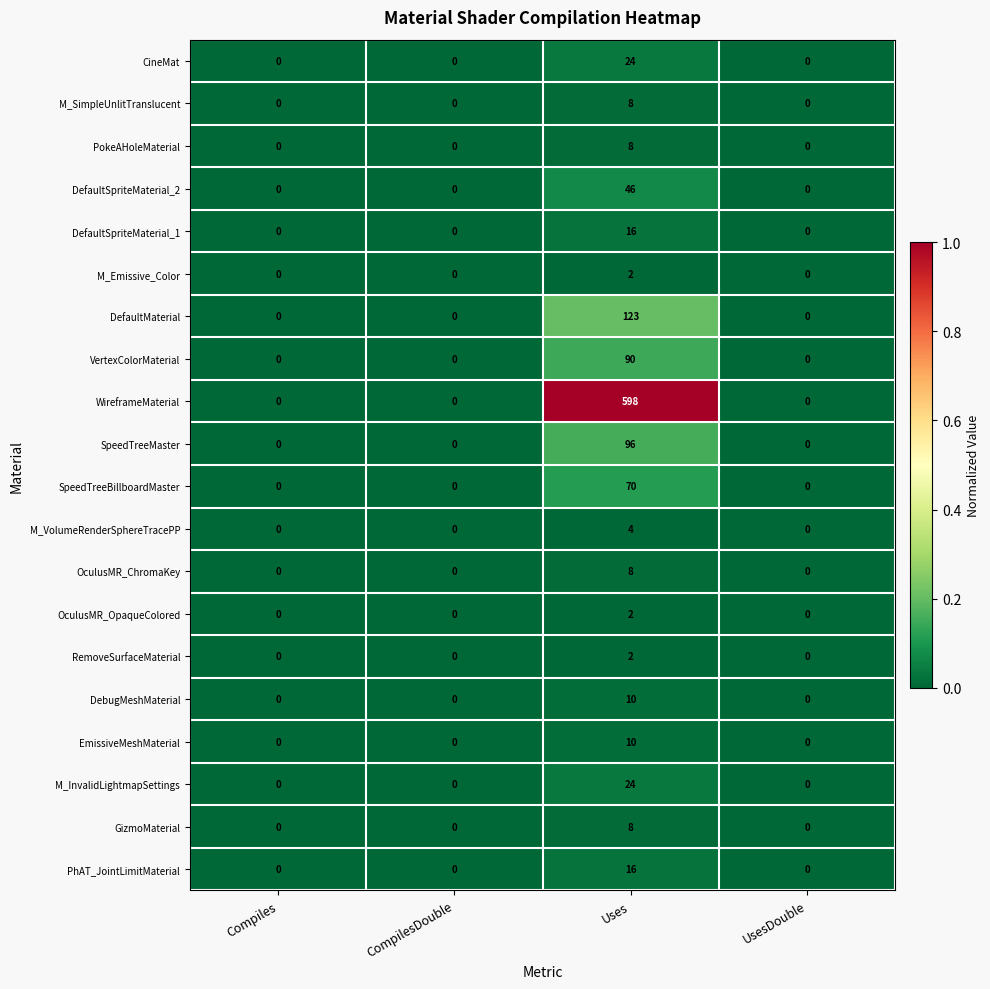

True or false: OculusMR_ChromaKey has a value of 4 at Uses.

False